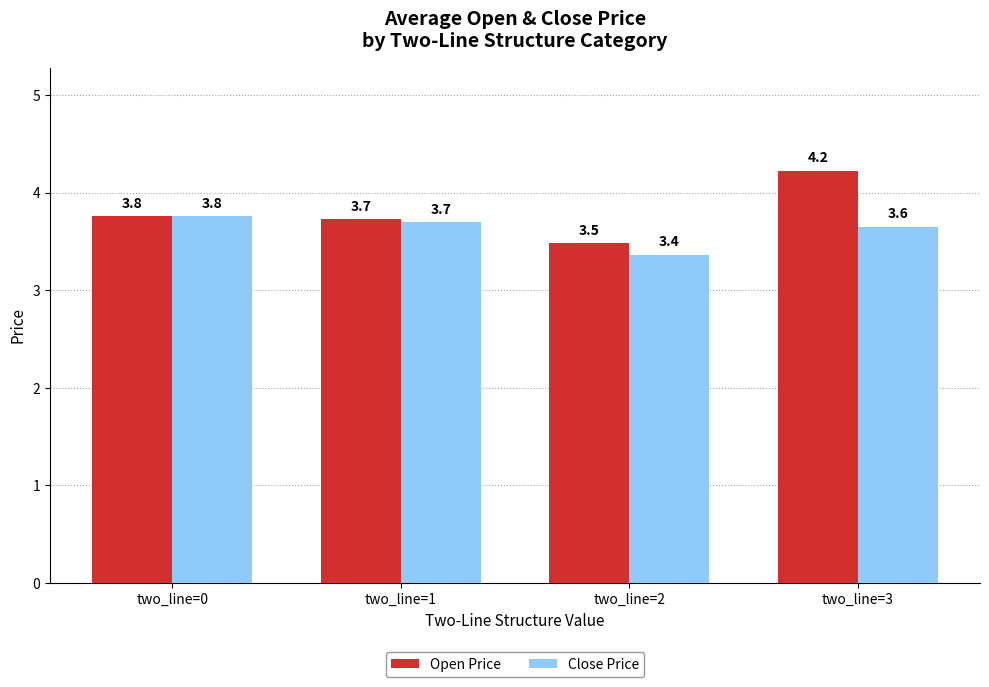

The value of Open Price at two_line=0 is 2.1. True or false?

False